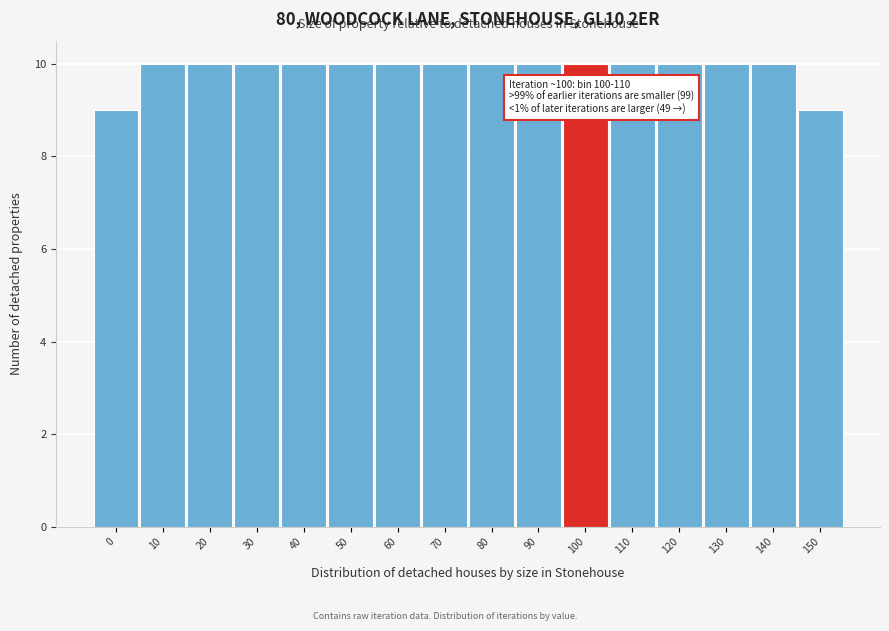

Reading right to left, extract all data points from this chart.

9	10	10	10	10	10	10	10	10	10	10	10	10	10	10	9